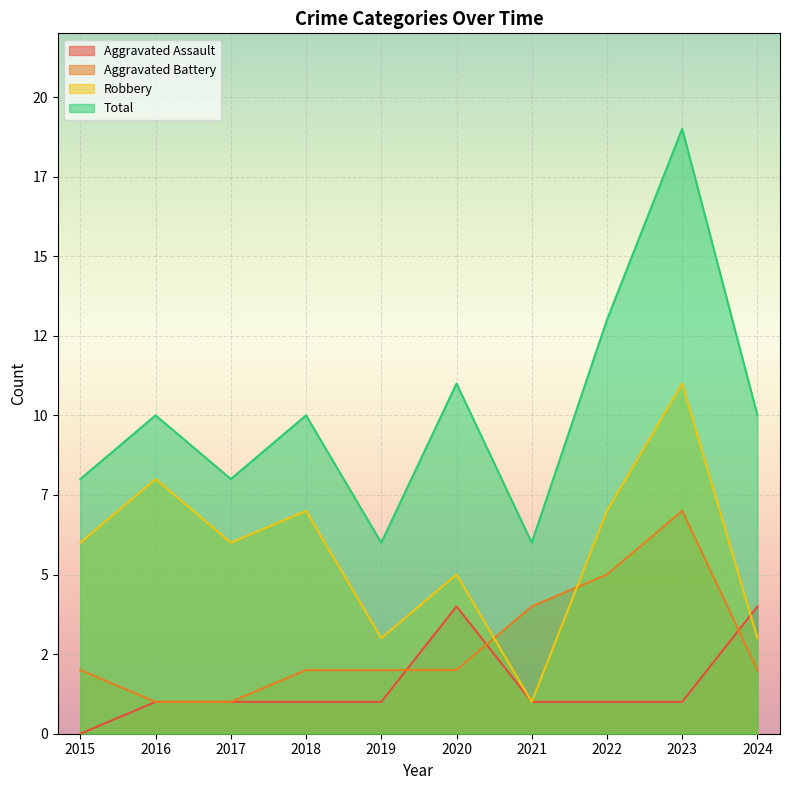

List the labels in order of Aggravated Battery value, largest first.

2023, 2022, 2021, 2015, 2018, 2019, 2020, 2024, 2016, 2017